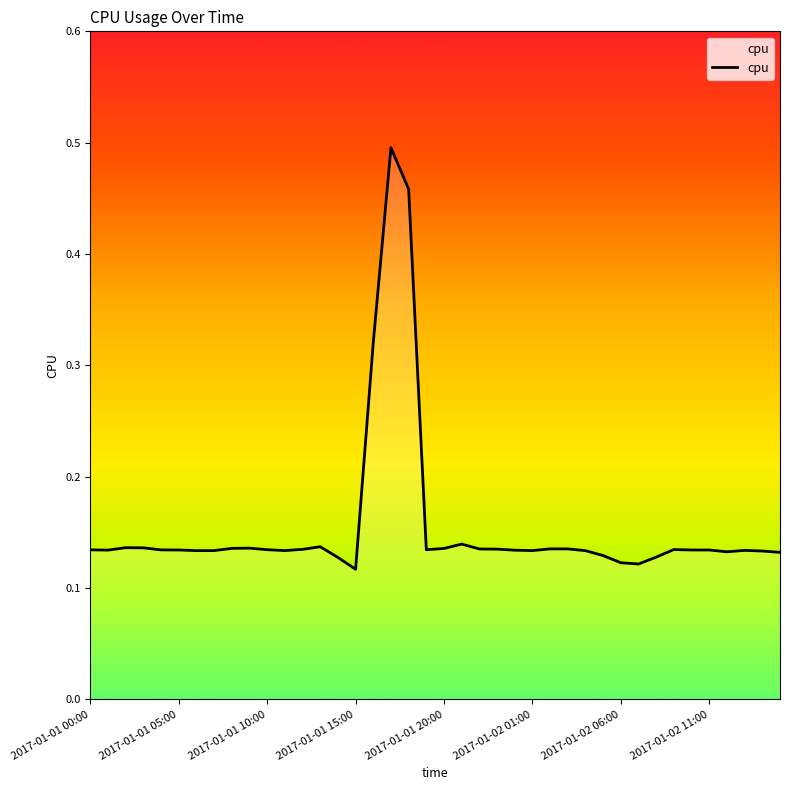

What is the difference between the maximum and minimum values?

0.4